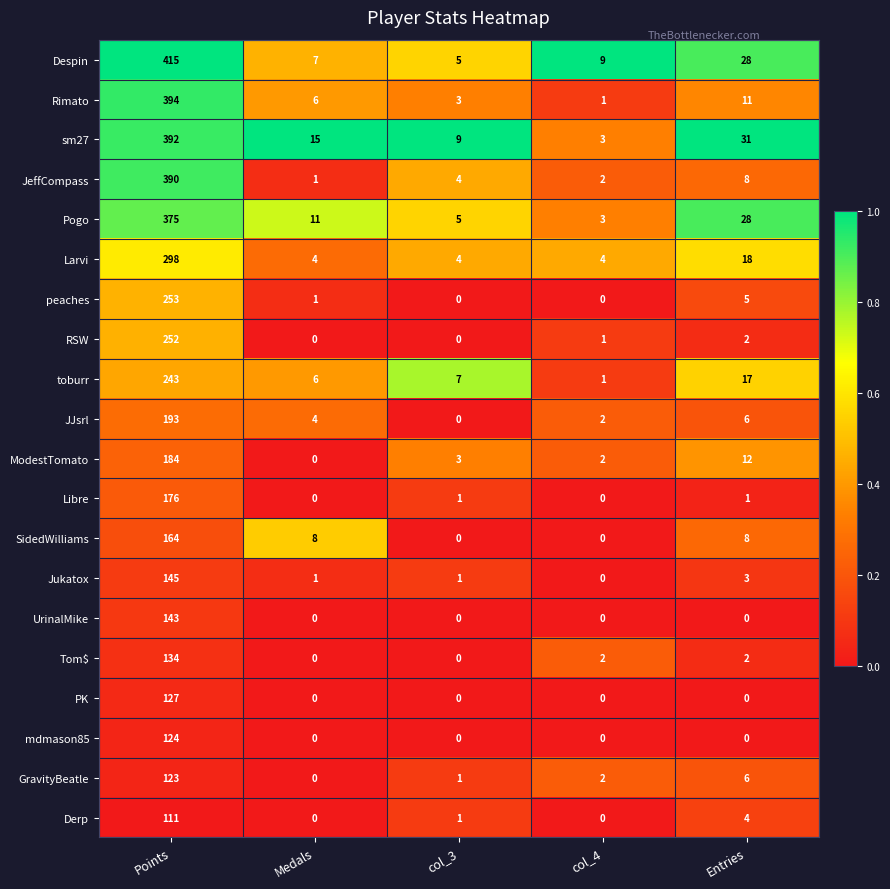

The Tom$ series shows 0 at Medals. True or false?

True